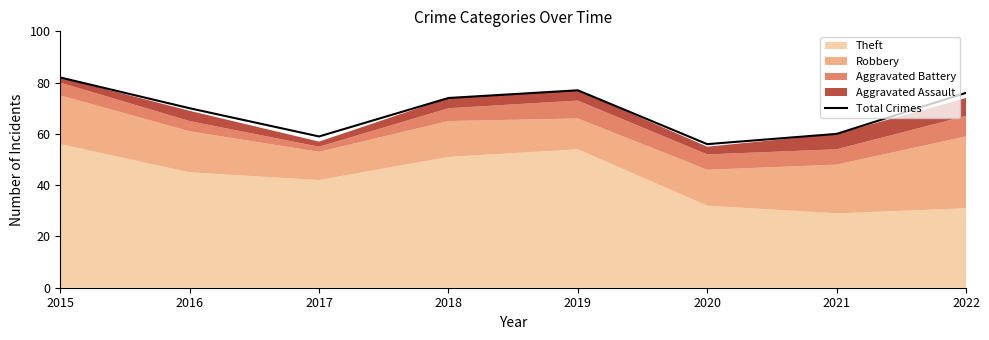

Where is the data nearest to the value 69?

2016